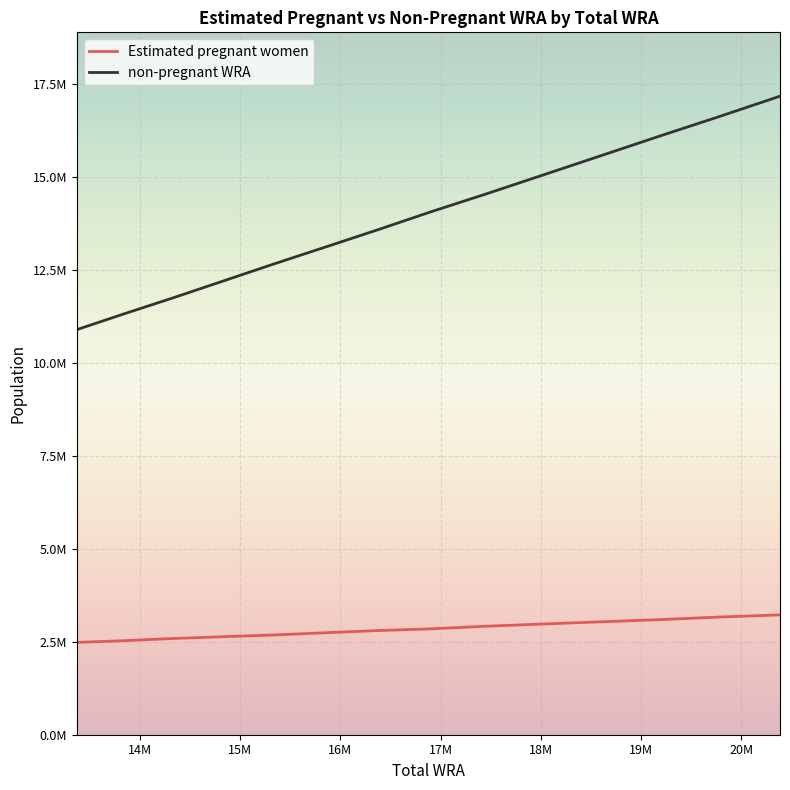

Does the chart display data point markers on the line(s)?

No